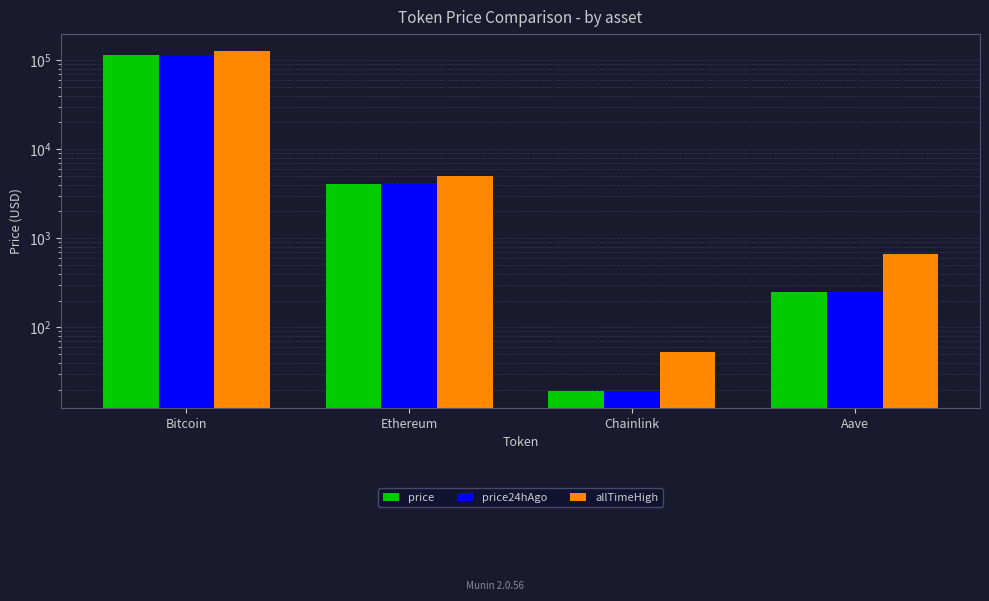

What is the sum of the allTimeHigh values at Ethereum and Bitcoin?

131026.1